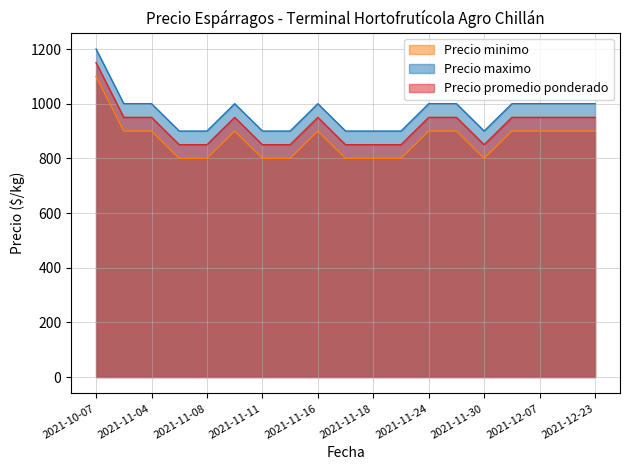

Rank the series at 2021-12-15 from lowest to highest value.

Precio minimo, Precio promedio ponderado, Precio maximo